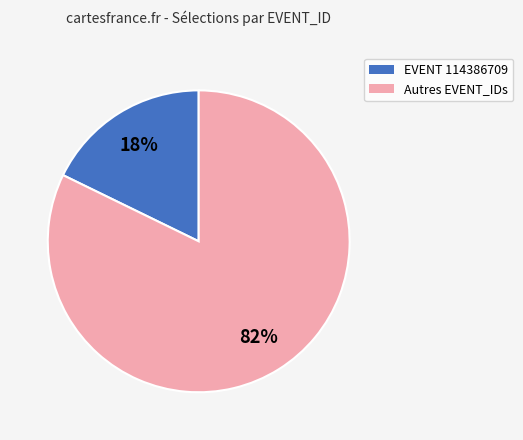

To the nearest percent, what is the difference between the largest and smallest slice percentages?

64%